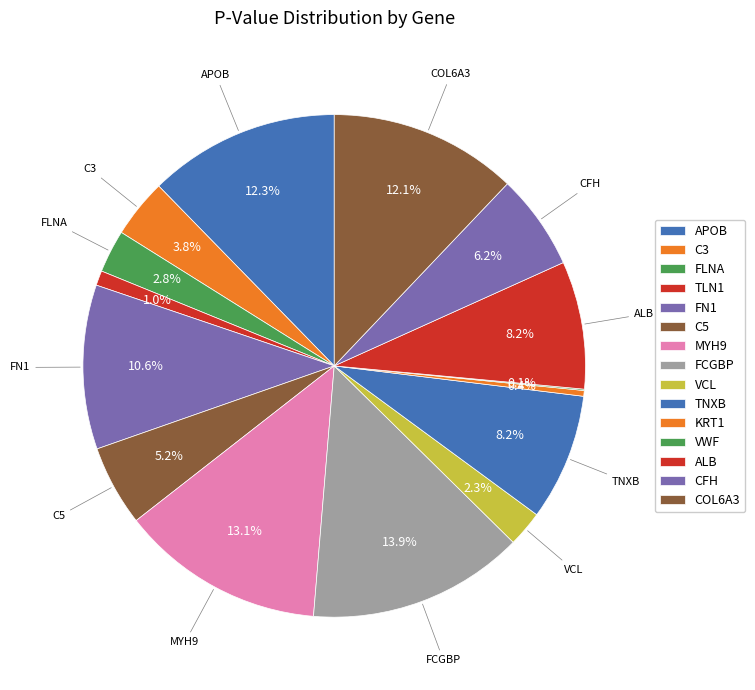

Do CFH and ALB together represent more than half of the pie?

No